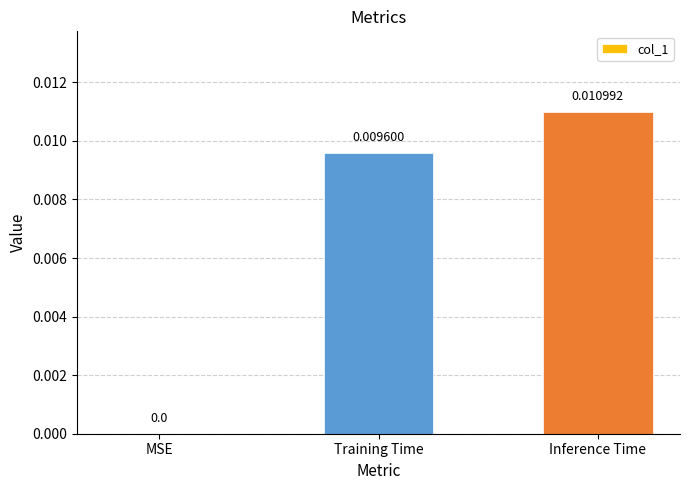

Between Inference Time and MSE, which is larger?

Inference Time